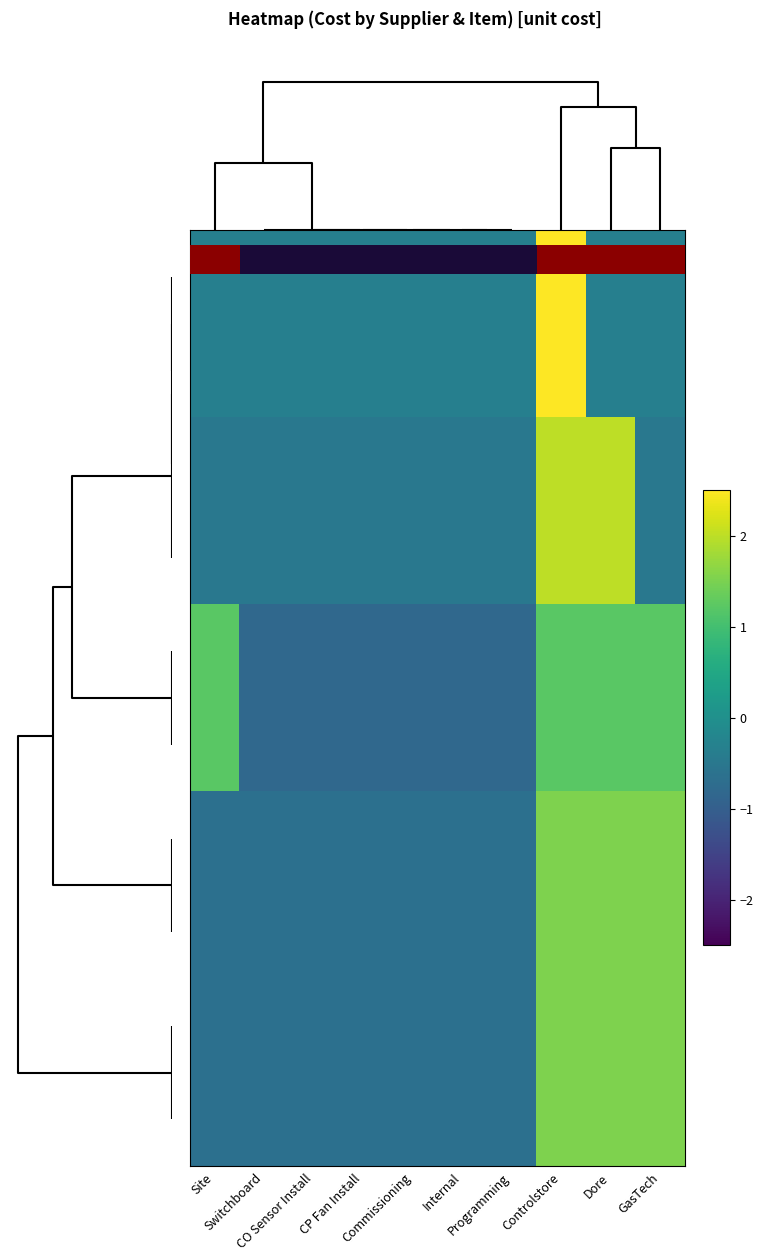

What is the smallest value displayed?

-0.8